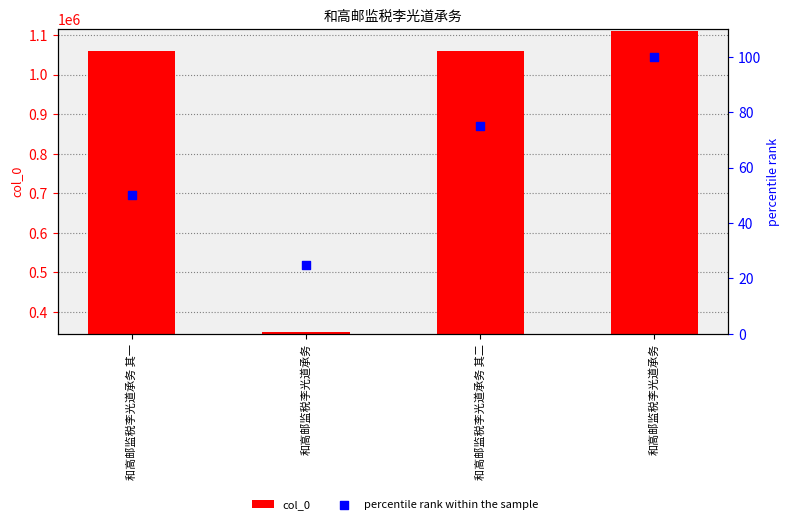

Which series has the largest total across all categories?

col_0